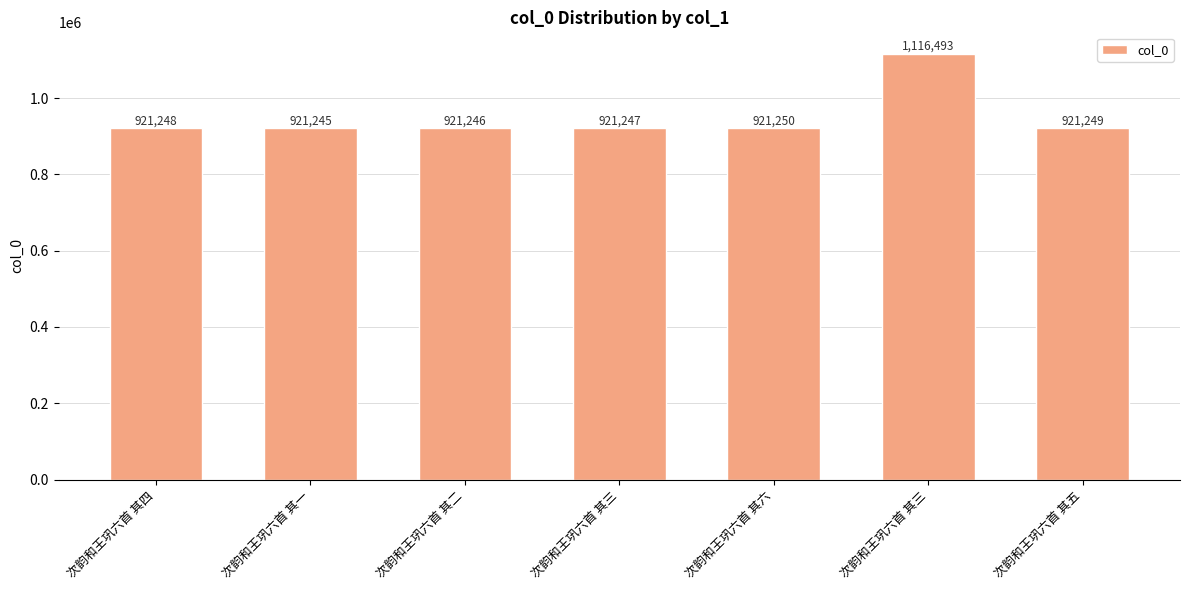

Is it true that the value at 次韵和王巩六首 其三 is 433164?

False